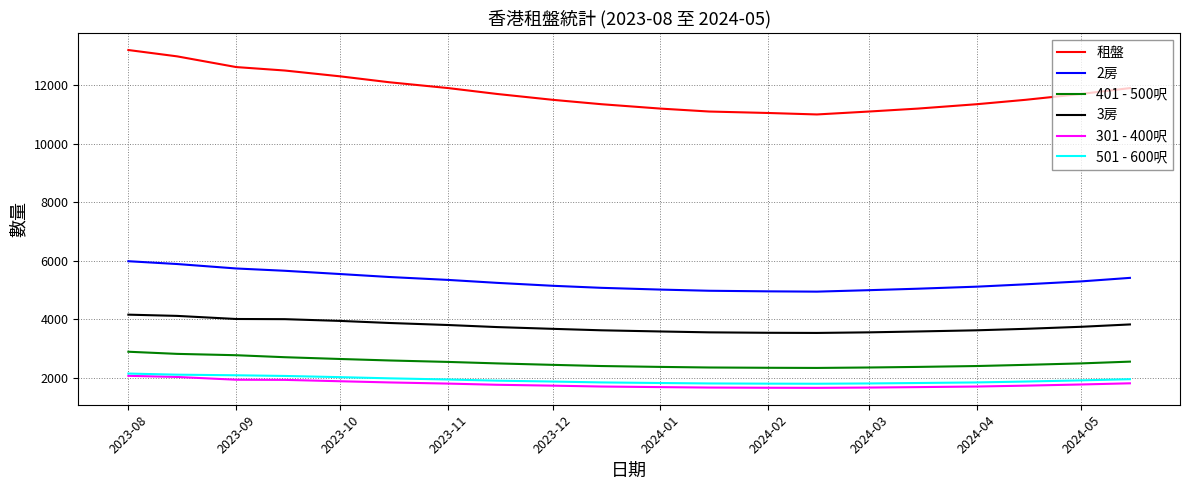

Which series has the largest range (max minus min)?

租盤